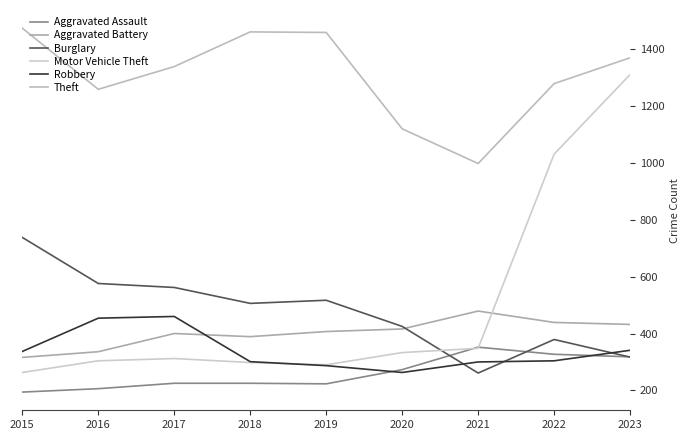

How many times do Robbery and Motor Vehicle Theft cross each other?

1